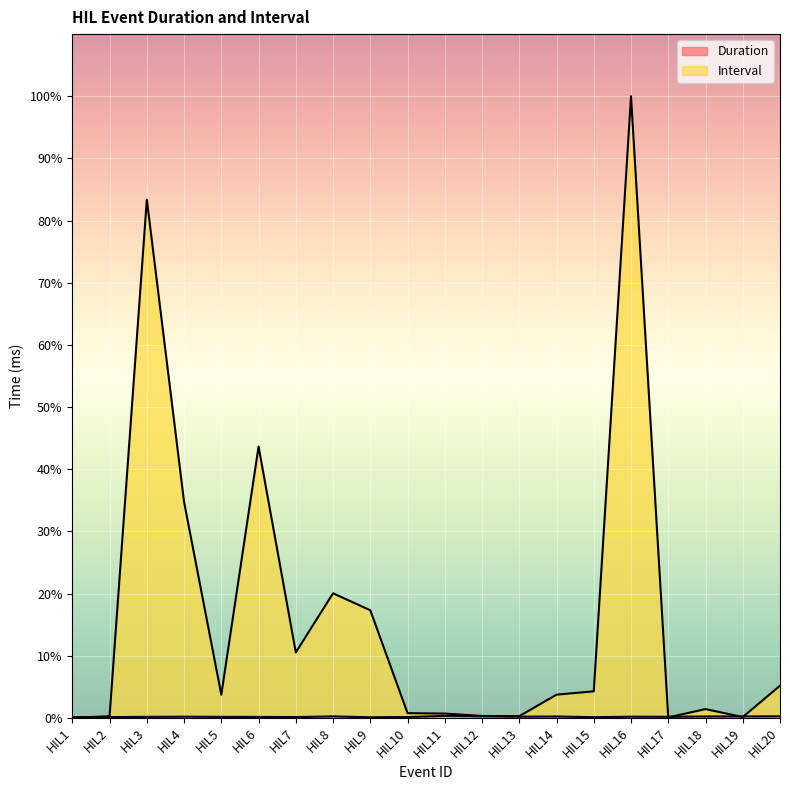

True or false: Interval has more than 1 interior local peaks.

True